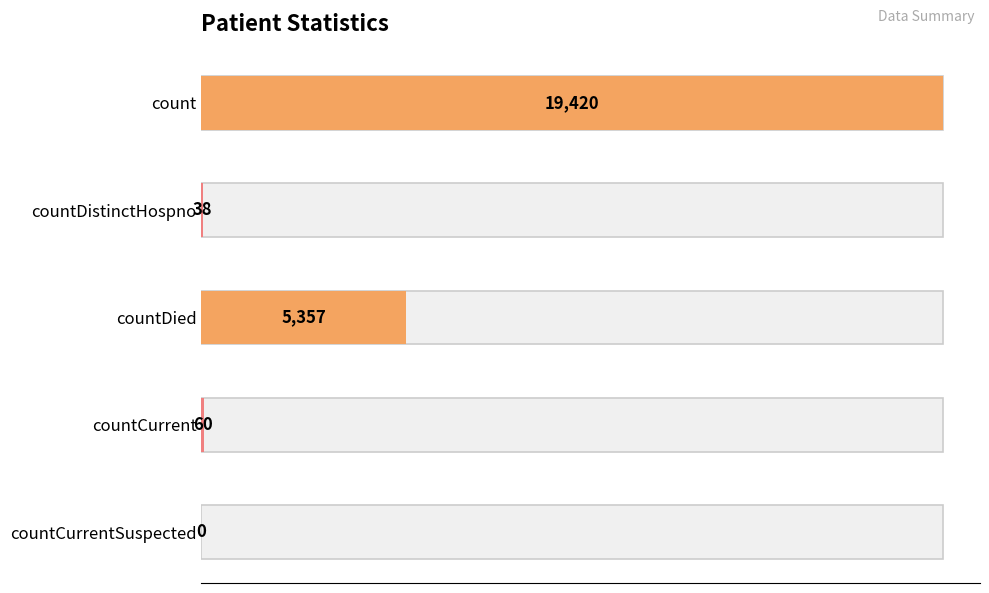

Reading left to right, what are all the values shown in this chart?

19420	38	5357	60	0